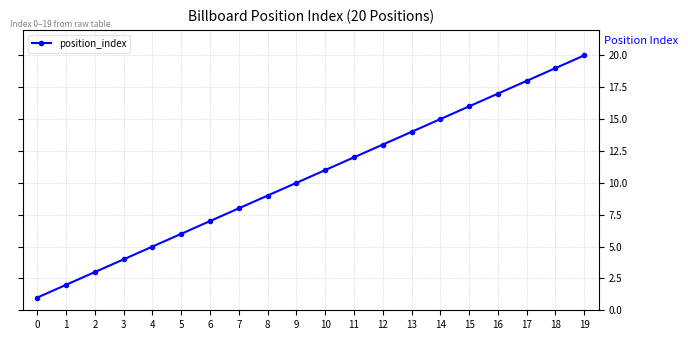

True or false: there are more than 0 points higher than both neighbors.

False